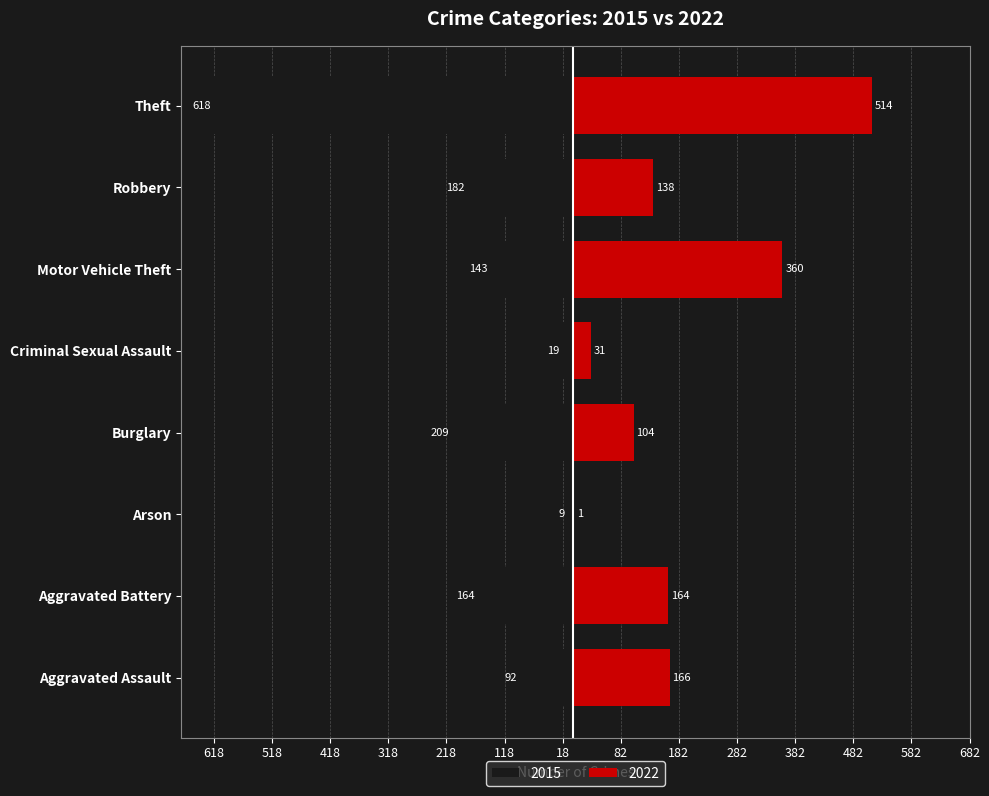

At which category is the sum across all series the highest?

Motor Vehicle Theft